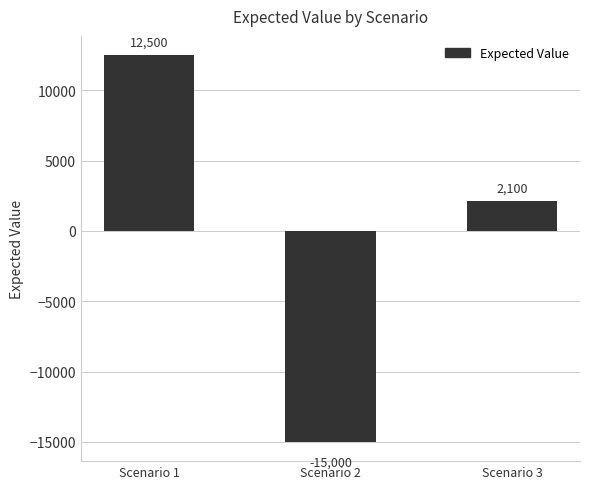

Where does the data first go above 2100?

Scenario 1